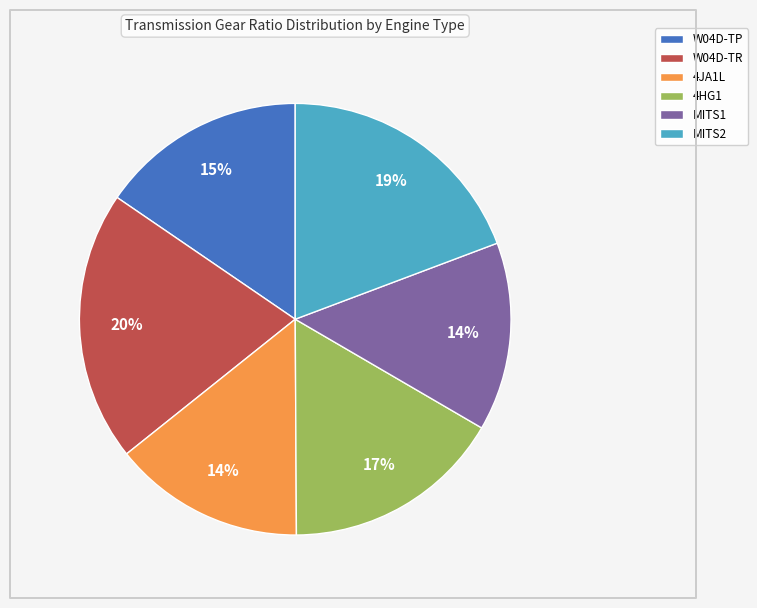

Count the number of slices in the pie.

6